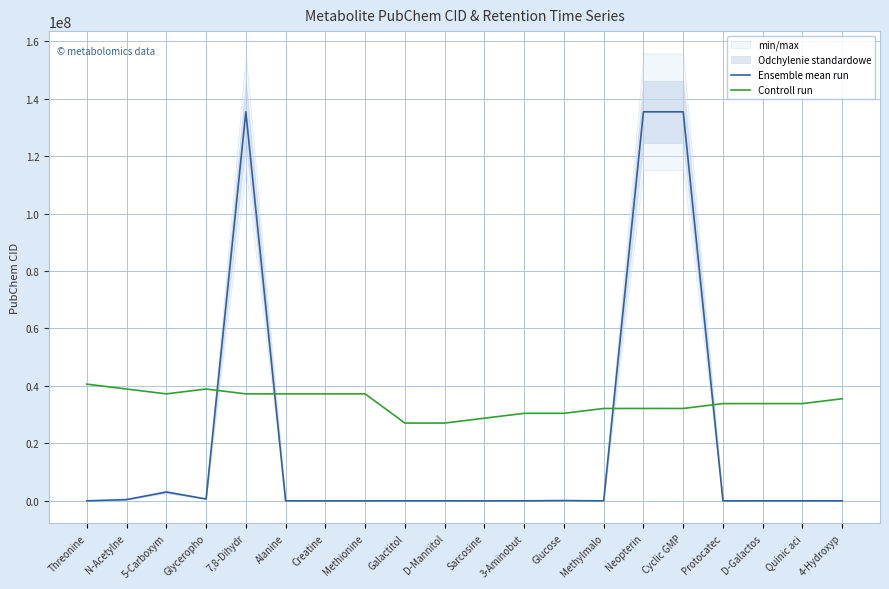

At which category is the sum across all series the highest?

7,8-Dihydr